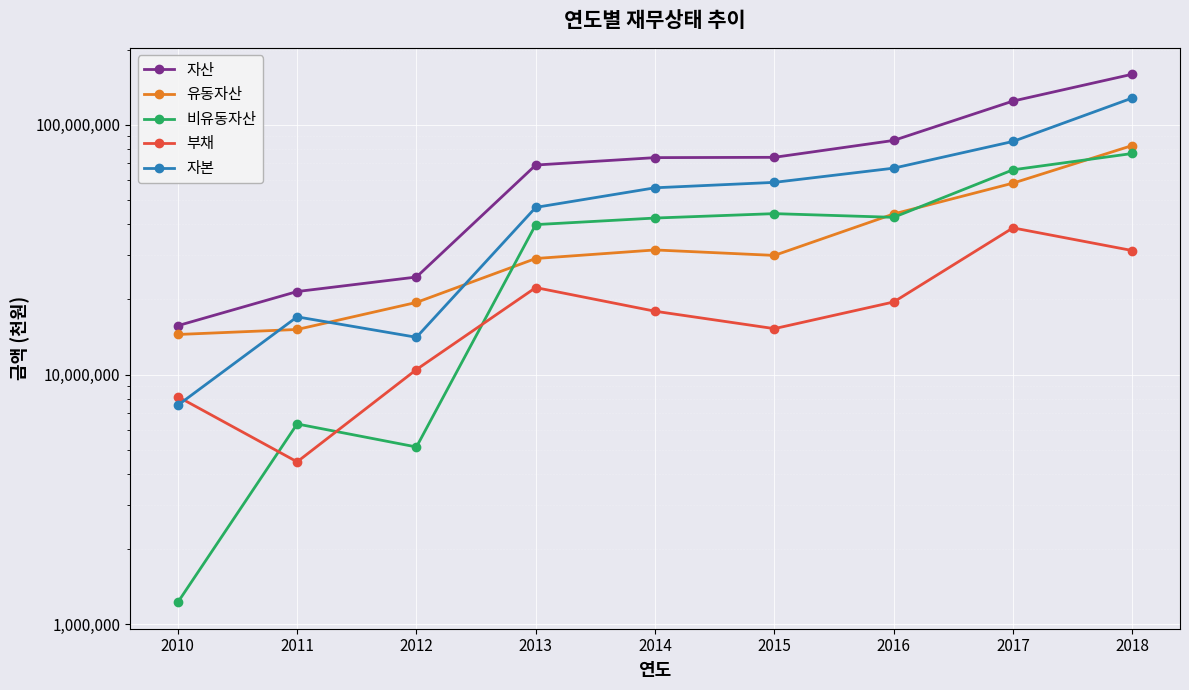

Rank the series at 2013 from highest to lowest value.

자산, 자본, 비유동자산, 유동자산, 부채